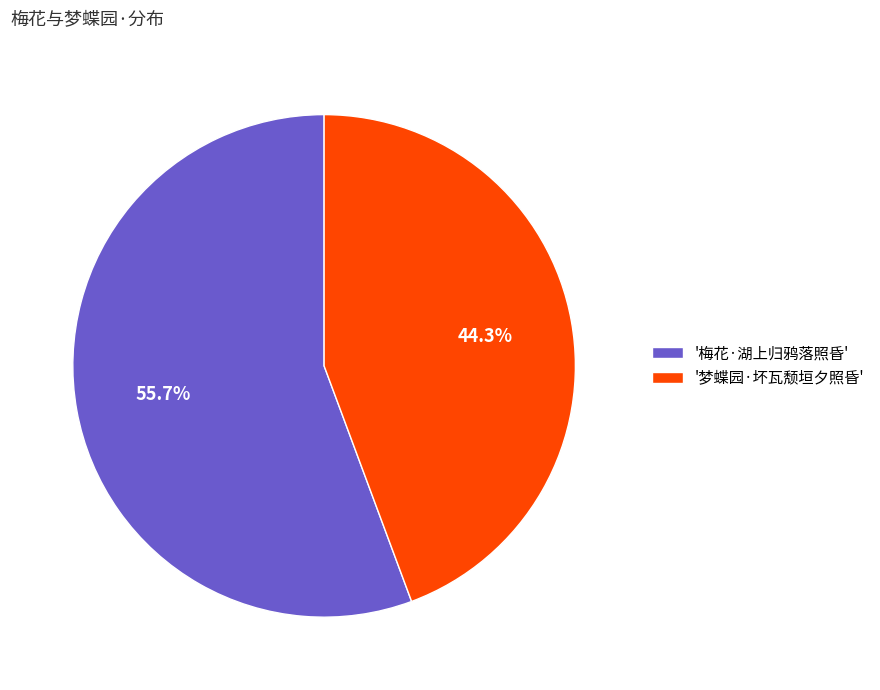

What is the largest slice in the pie chart?

'梅花·湖上归鸦落照昏'